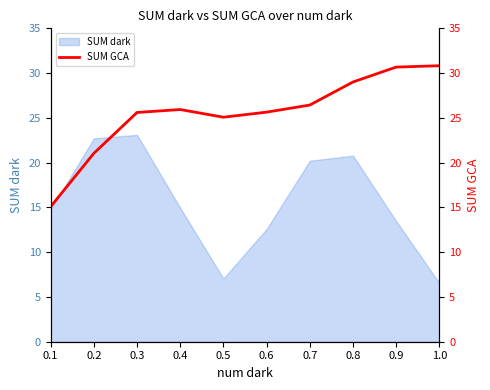

The chart shows a value of 10.3 at 0.6. True or false?

False